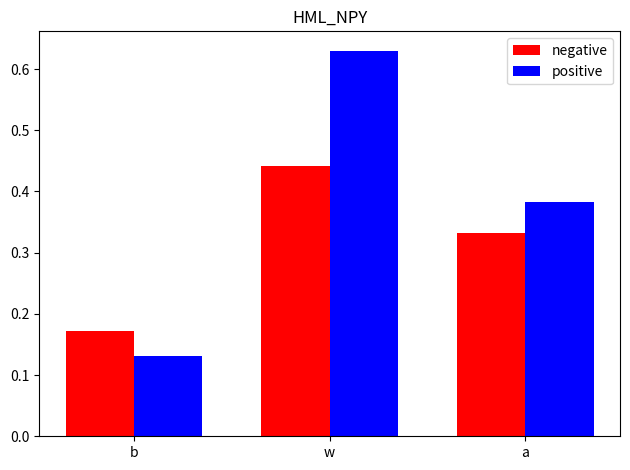

Rank the series by their maximum value, from lowest to highest.

negative, positive